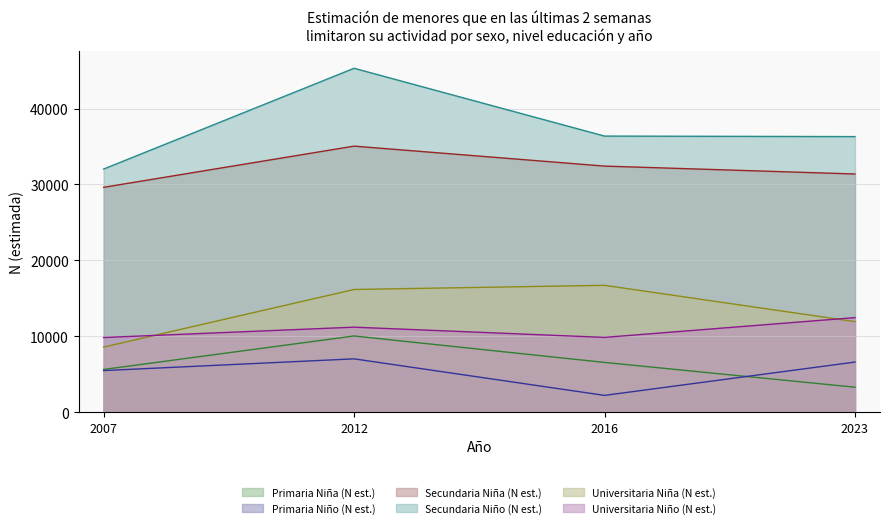

True or false: Universitaria Niño (N est.) and Secundaria Niña (N est.) intersect in this chart.

False